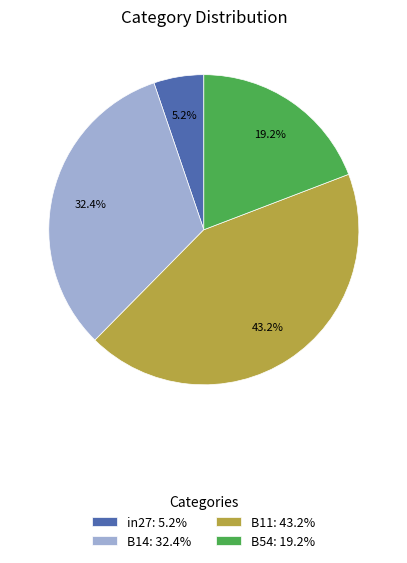

What percentage is NOT represented by B11: 43.2%?

56.8%